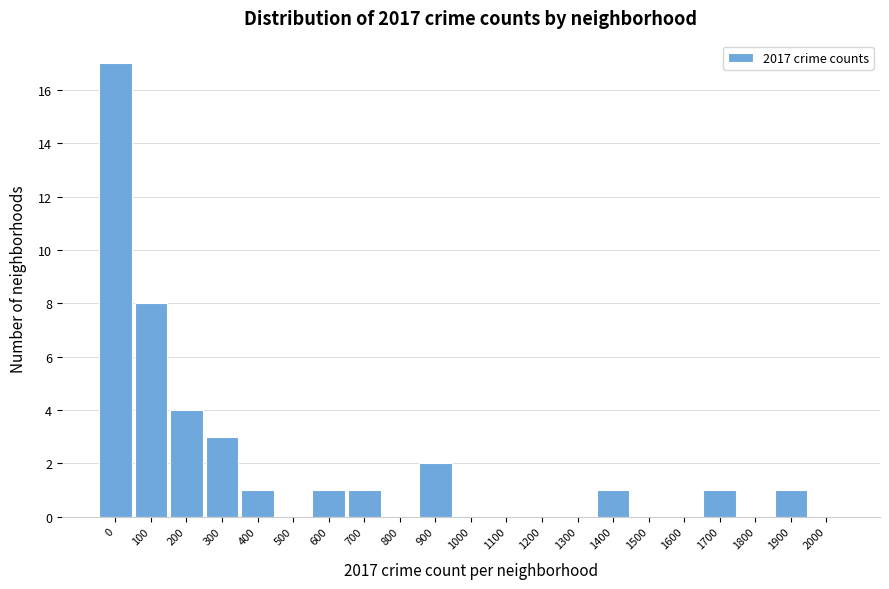

Reading left to right, extract all data points from this chart.

0=17	100=8	200=4	300=3	400=1	500=0	600=1	700=1	800=0	900=2	1000=0	1100=0	1200=0	1300=0	1400=1	1500=0	1600=0	1700=1	1800=0	1900=1	2000=0